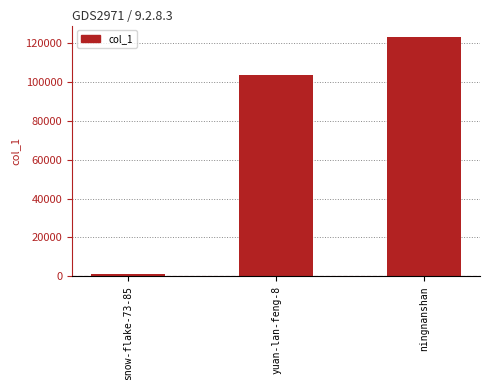

What is the sum of all values?

227289